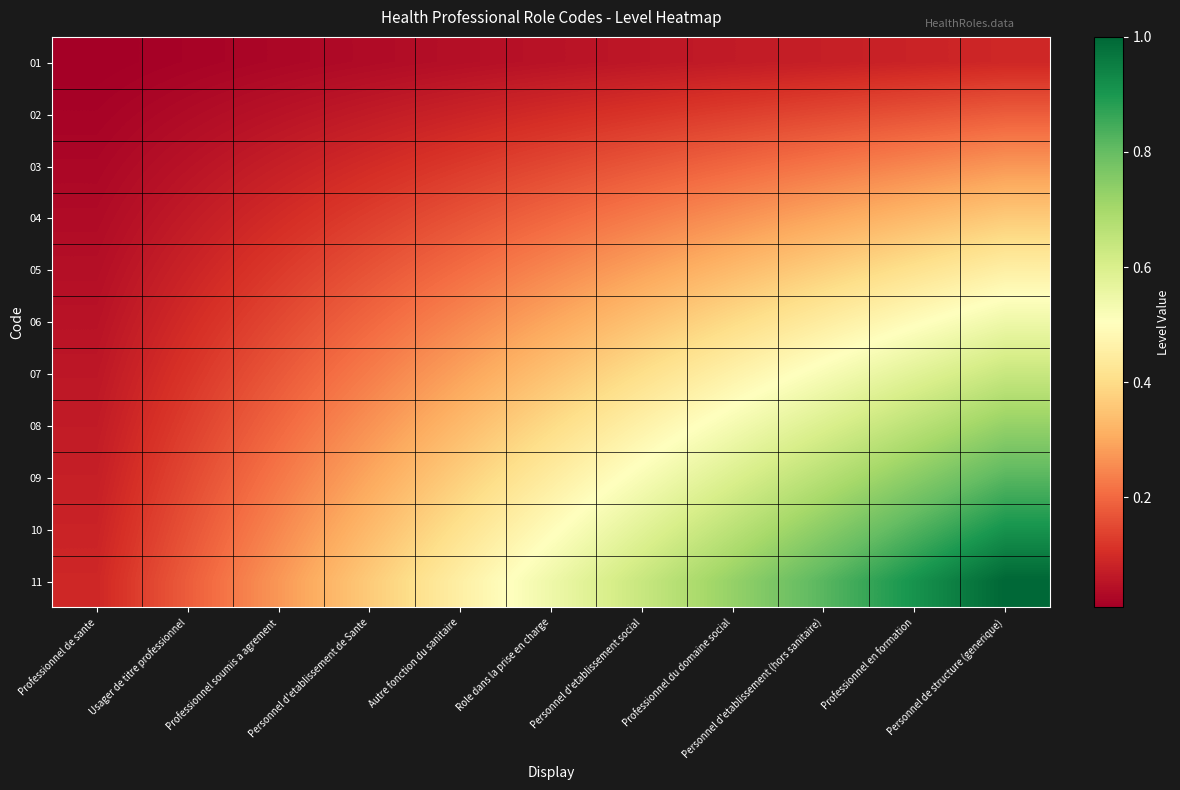

Reading right to left, transcribe all the data shown in this chart.

01: Personnel de structure (generique)=0.1	Professionnel en formation=0.1	Personnel d'etablissement (hors sanitaire)=0.1	Professionnel du domaine social=0.1	Personnel d'etablissement social=0.1	Role dans la prise en charge=0.0	Autre fonction du sanitaire=0.0	Personnel d'etablissement de Sante=0.0	Professionnel soumis a agrement=0.0	Usager de titre professionnel=0.0	Professionnel de sante=0.0
02: Personnel de structure (generique)=0.2	Professionnel en formation=0.2	Personnel d'etablissement (hors sanitaire)=0.1	Professionnel du domaine social=0.1	Personnel d'etablissement social=0.1	Role dans la prise en charge=0.1	Autre fonction du sanitaire=0.1	Personnel d'etablissement de Sante=0.1	Professionnel soumis a agrement=0.0	Usager de titre professionnel=0.0	Professionnel de sante=0.0
03: Personnel de structure (generique)=0.3	Professionnel en formation=0.2	Personnel d'etablissement (hors sanitaire)=0.2	Professionnel du domaine social=0.2	Personnel d'etablissement social=0.2	Role dans la prise en charge=0.1	Autre fonction du sanitaire=0.1	Personnel d'etablissement de Sante=0.1	Professionnel soumis a agrement=0.1	Usager de titre professionnel=0.0	Professionnel de sante=0.0
04: Personnel de structure (generique)=0.4	Professionnel en formation=0.3	Personnel d'etablissement (hors sanitaire)=0.3	Professionnel du domaine social=0.3	Personnel d'etablissement social=0.2	Role dans la prise en charge=0.2	Autre fonction du sanitaire=0.2	Personnel d'etablissement de Sante=0.1	Professionnel soumis a agrement=0.1	Usager de titre professionnel=0.1	Professionnel de sante=0.0
05: Personnel de structure (generique)=0.5	Professionnel en formation=0.4	Personnel d'etablissement (hors sanitaire)=0.4	Professionnel du domaine social=0.3	Personnel d'etablissement social=0.3	Role dans la prise en charge=0.2	Autre fonction du sanitaire=0.2	Personnel d'etablissement de Sante=0.2	Professionnel soumis a agrement=0.1	Usager de titre professionnel=0.1	Professionnel de sante=0.0
06: Personnel de structure (generique)=0.5	Professionnel en formation=0.5	Personnel d'etablissement (hors sanitaire)=0.4	Professionnel du domaine social=0.4	Personnel d'etablissement social=0.3	Role dans la prise en charge=0.3	Autre fonction du sanitaire=0.2	Personnel d'etablissement de Sante=0.2	Professionnel soumis a agrement=0.1	Usager de titre professionnel=0.1	Professionnel de sante=0.0
07: Personnel de structure (generique)=0.6	Professionnel en formation=0.6	Personnel d'etablissement (hors sanitaire)=0.5	Professionnel du domaine social=0.5	Personnel d'etablissement social=0.4	Role dans la prise en charge=0.3	Autre fonction du sanitaire=0.3	Personnel d'etablissement de Sante=0.2	Professionnel soumis a agrement=0.2	Usager de titre professionnel=0.1	Professionnel de sante=0.1
08: Personnel de structure (generique)=0.7	Professionnel en formation=0.7	Personnel d'etablissement (hors sanitaire)=0.6	Professionnel du domaine social=0.5	Personnel d'etablissement social=0.5	Role dans la prise en charge=0.4	Autre fonction du sanitaire=0.3	Personnel d'etablissement de Sante=0.3	Professionnel soumis a agrement=0.2	Usager de titre professionnel=0.1	Professionnel de sante=0.1
09: Personnel de structure (generique)=0.8	Professionnel en formation=0.7	Personnel d'etablissement (hors sanitaire)=0.7	Professionnel du domaine social=0.6	Personnel d'etablissement social=0.5	Role dans la prise en charge=0.4	Autre fonction du sanitaire=0.4	Personnel d'etablissement de Sante=0.3	Professionnel soumis a agrement=0.2	Usager de titre professionnel=0.1	Professionnel de sante=0.1
10: Personnel de structure (generique)=0.9	Professionnel en formation=0.8	Personnel d'etablissement (hors sanitaire)=0.7	Professionnel du domaine social=0.7	Personnel d'etablissement social=0.6	Role dans la prise en charge=0.5	Autre fonction du sanitaire=0.4	Personnel d'etablissement de Sante=0.3	Professionnel soumis a agrement=0.2	Usager de titre professionnel=0.2	Professionnel de sante=0.1
11: Personnel de structure (generique)=1.0	Professionnel en formation=0.9	Personnel d'etablissement (hors sanitaire)=0.8	Professionnel du domaine social=0.7	Personnel d'etablissement social=0.6	Role dans la prise en charge=0.5	Autre fonction du sanitaire=0.5	Personnel d'etablissement de Sante=0.4	Professionnel soumis a agrement=0.3	Usager de titre professionnel=0.2	Professionnel de sante=0.1